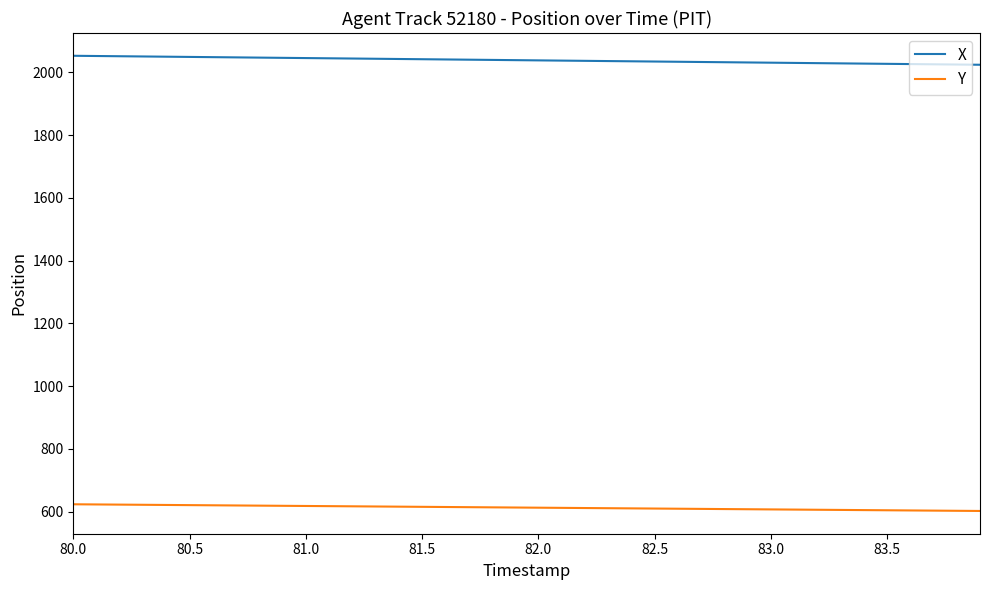

Which series has the largest total across all categories?

X